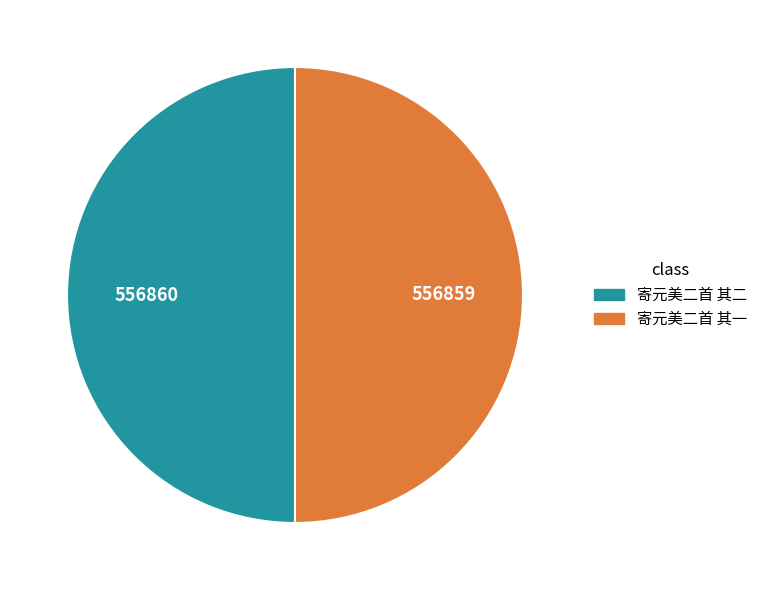

Is it true that 寄元美二首 其二 is 50% of the pie?

True